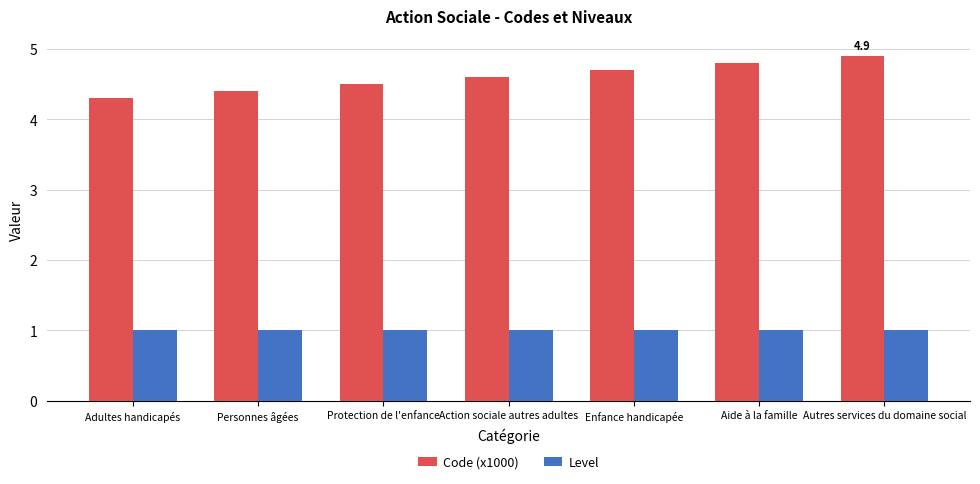

What are all the series names shown in the legend?

Code (x1000), Level